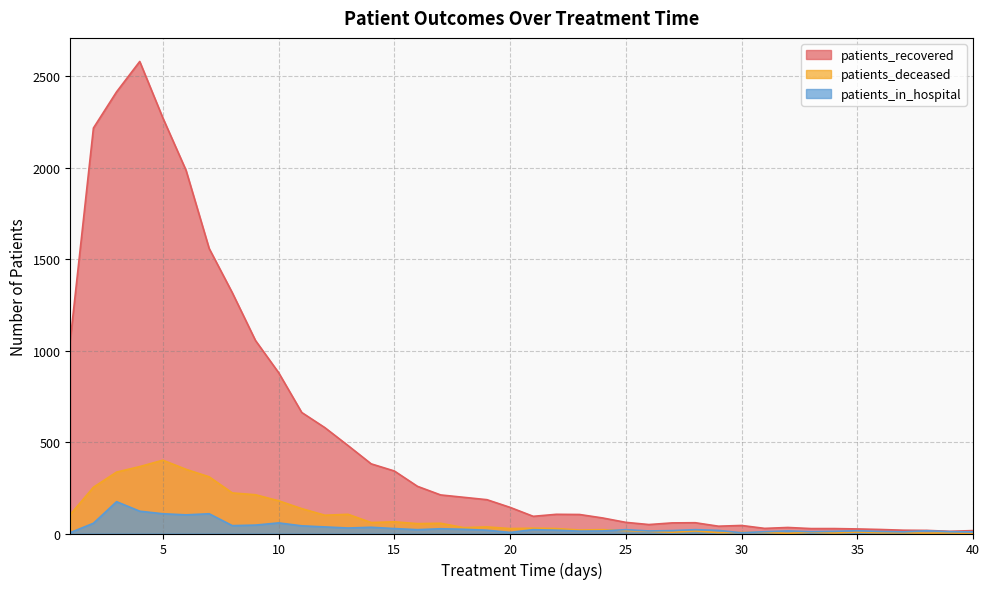

What is the greatest value displayed?

2582